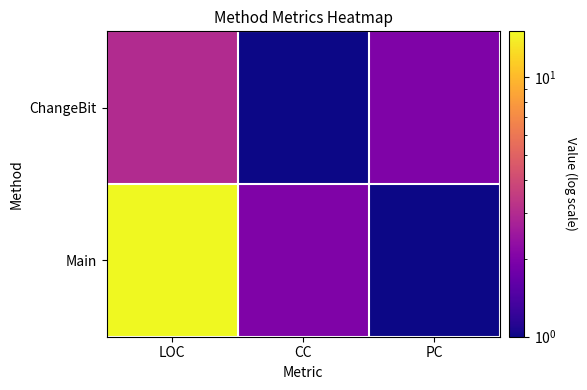

What is the spread (max minus min) of values at LOC?

12